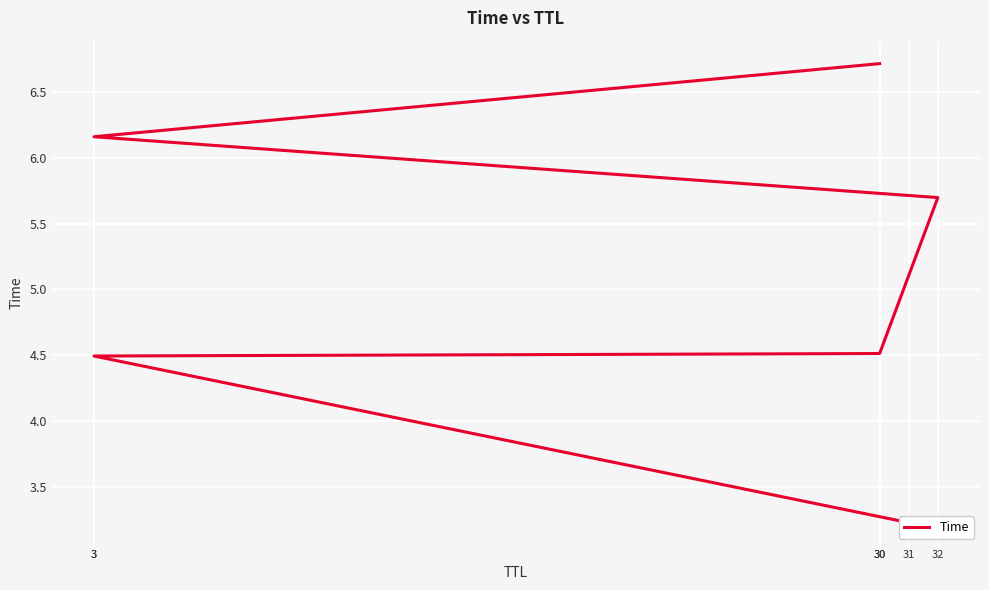

Reading left to right, what are all the values shown in this chart?

3.2	4.5	4.5	5.7	6.2	6.7